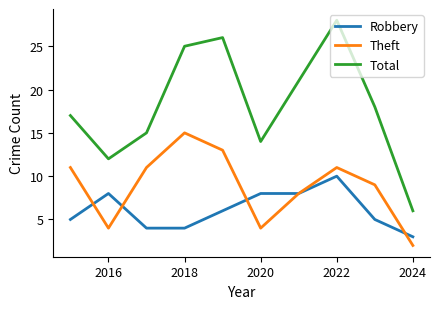

Rank the series by their average value, from lowest to highest.

Robbery, Theft, Total